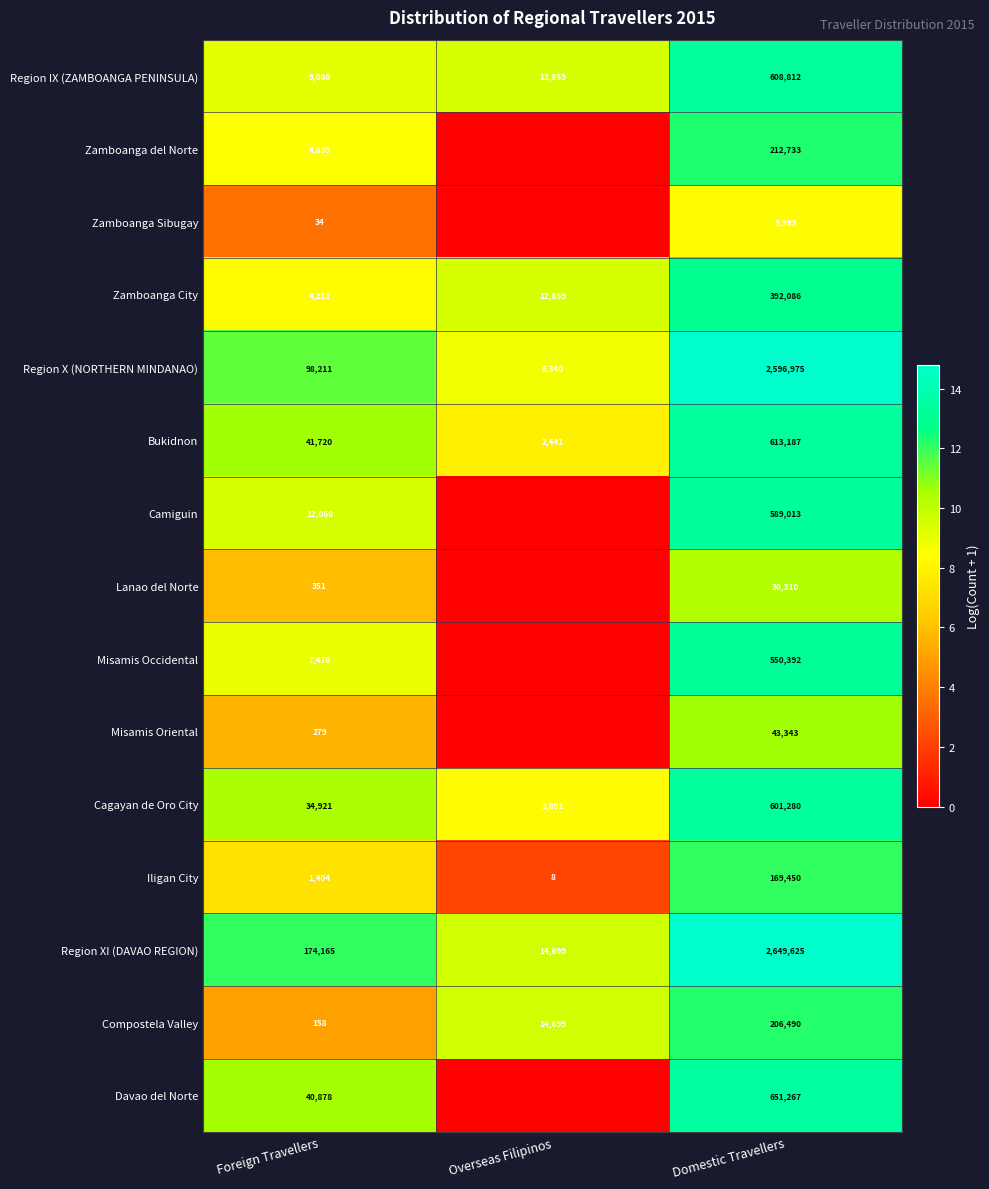

At which label is Iligan City closest to 84729?

Foreign Travellers